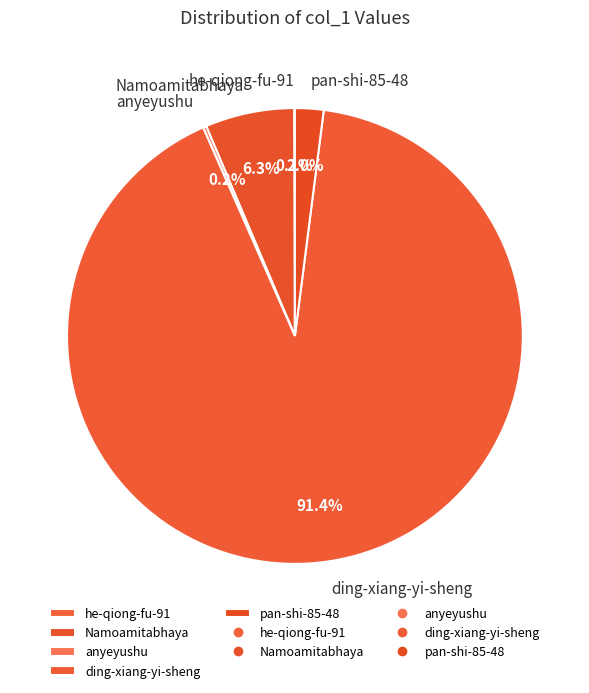

How much of the chart is everything except pan-shi-85-48?

98.0%